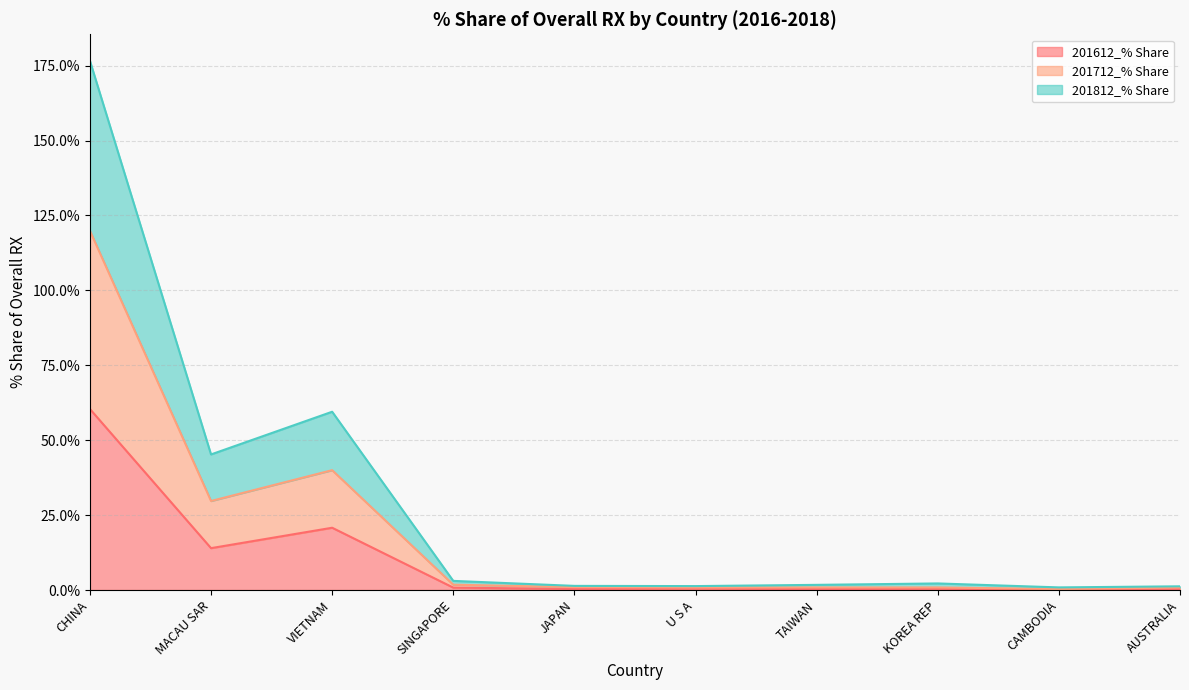

True or false: 201812_% Share and 201712_% Share intersect in this chart.

False